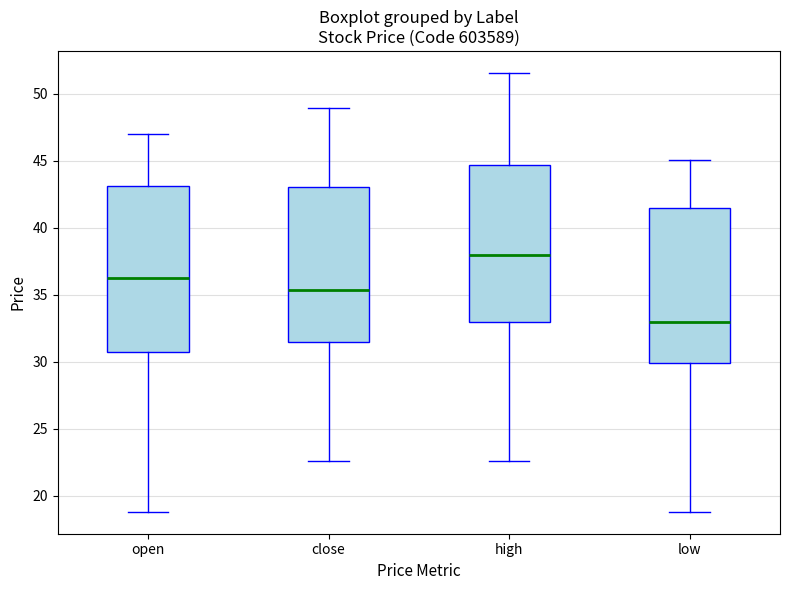

Where does the upper whisker of the box for open end on the y-axis? The values are not printed on the chart, so give them approximately, as read against the axis.

47.0